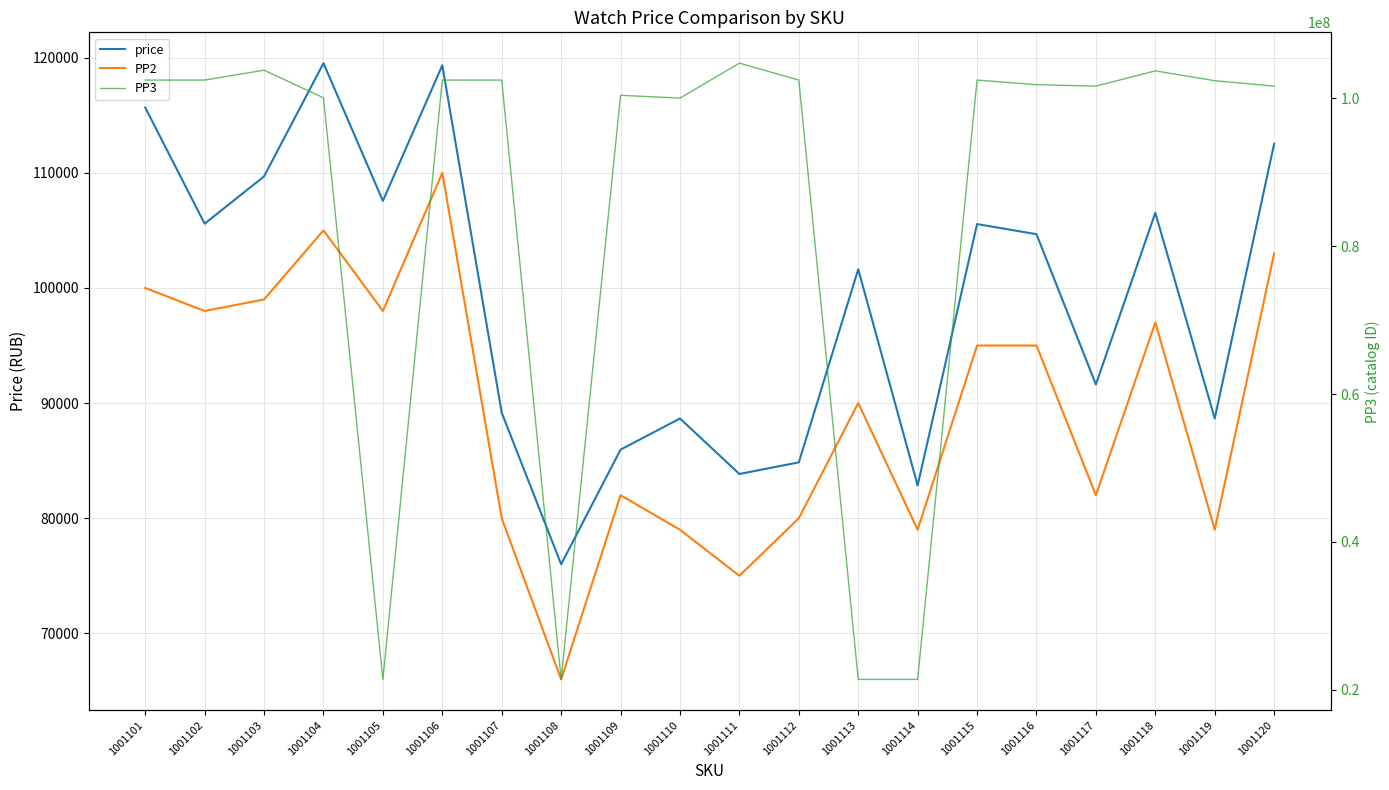

Reading left to right, what are all the values shown in this chart?

price: 1001101=115670	1001102=105583	1001103=109689	1001104=119525	1001105=107560	1001106=119339	1001107=89161	1001108=76000	1001109=85958	1001110=88663	1001111=83843	1001112=84853	1001113=101625	1001114=82847	1001115=105548	1001116=104669	1001117=91620	1001118=106530	1001119=88669	1001120=112526
PP2: 1001101=100000	1001102=98000	1001103=99000	1001104=105000	1001105=98000	1001106=110000	1001107=80000	1001108=66000	1001109=82000	1001110=79000	1001111=75000	1001112=80000	1001113=90000	1001114=79000	1001115=95000	1001116=95000	1001117=82000	1001118=97000	1001119=79000	1001120=103000
PP3: 1001101=102474321	1001102=102474306	1001103=103811596	1001104=100074648	1001105=21404289	1001106=102474545	1001107=102474553	1001108=21410269	1001109=100413842	1001110=100037883	1001111=104765767	1001112=102474613	1001113=21401170	1001114=21402055	1001115=102474680	1001116=101853919	1001117=101656146	1001118=103720988	1001119=102390012	1001120=101656117